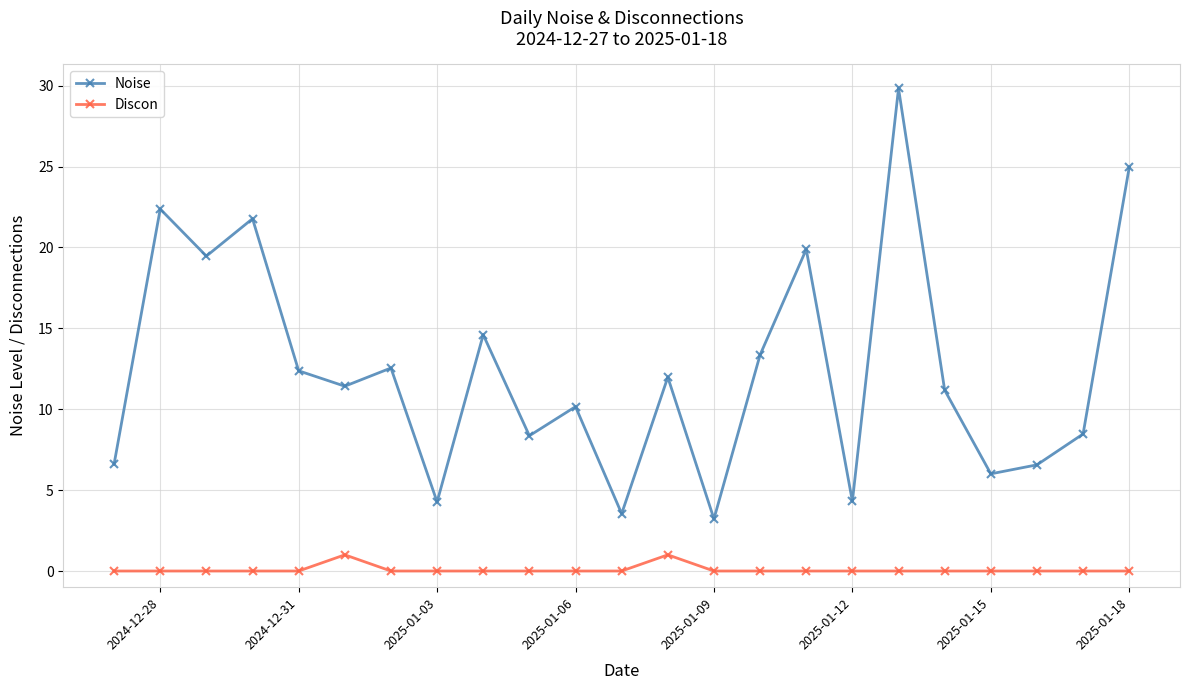

What is the sum of all Discon values?

2.0